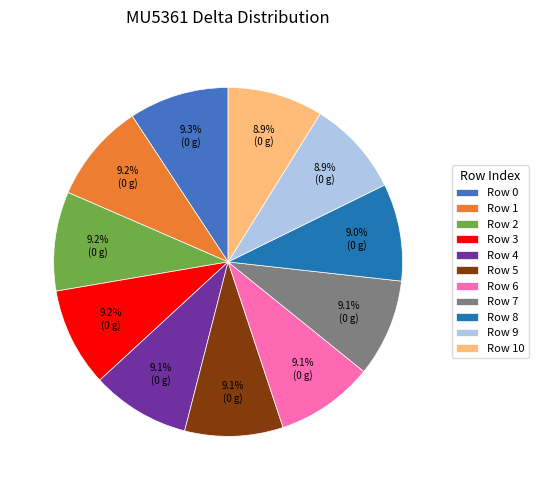

Approximately how many times larger is the value at Row 1 compared to Row 5?

1.0